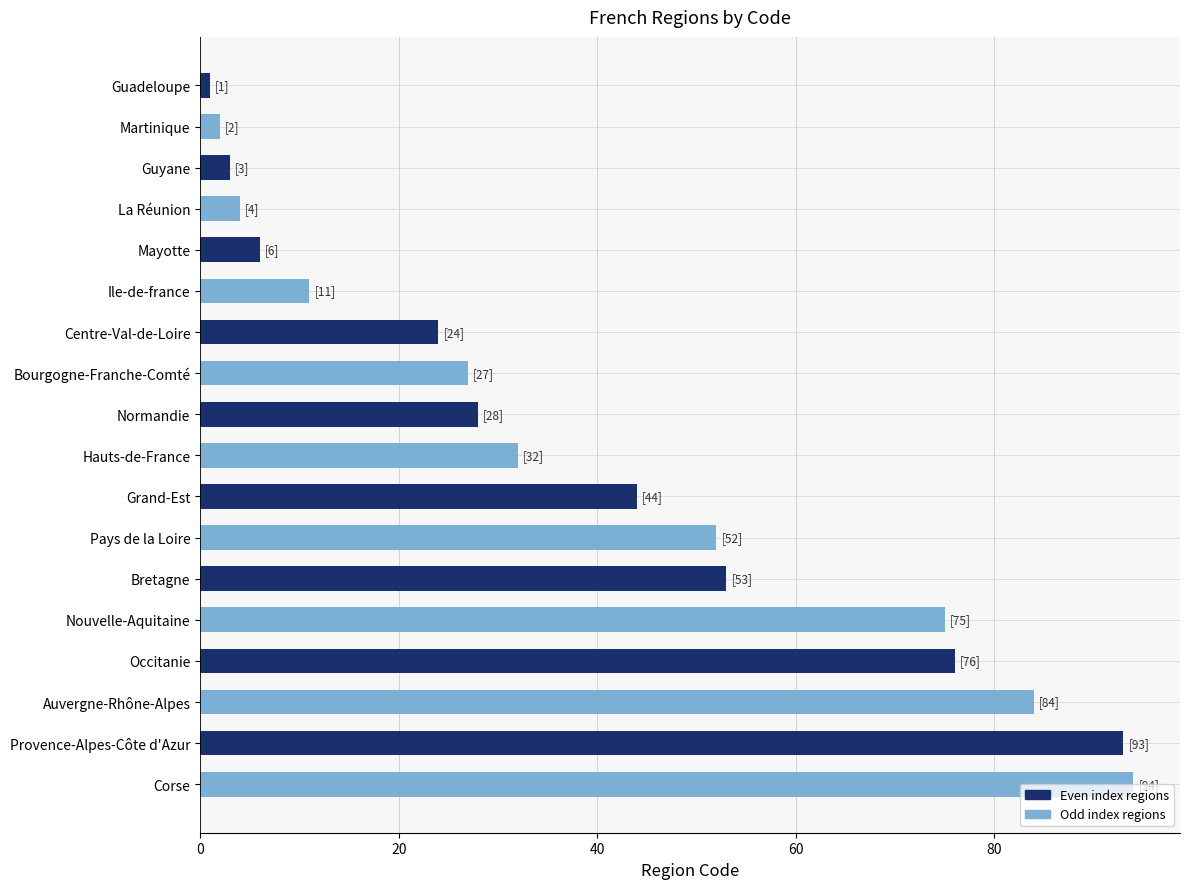

Reading top to bottom, list all the values displayed in this chart.

1	2	3	4	6	11	24	27	28	32	44	52	53	75	76	84	93	94